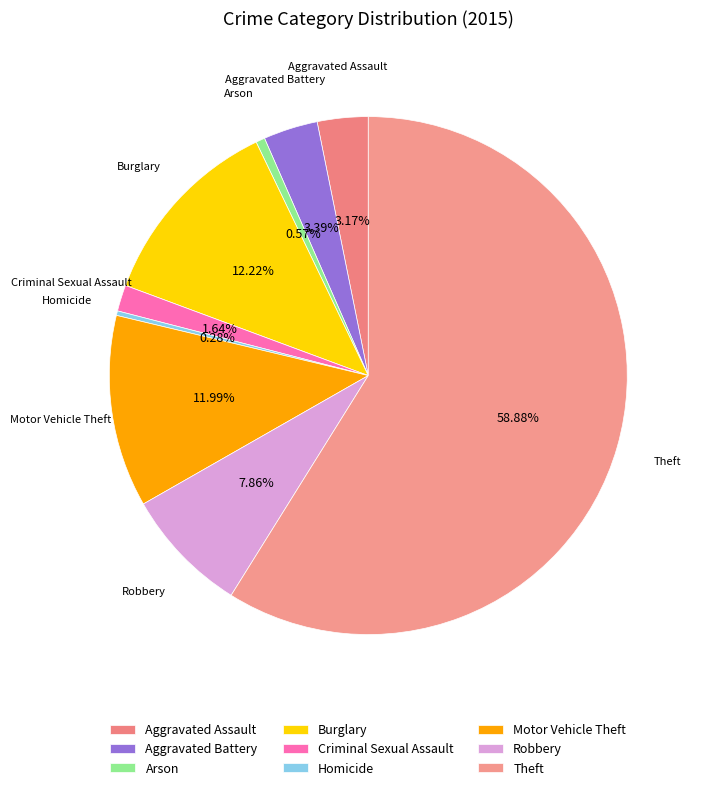

To the nearest percent, what portion does Motor Vehicle Theft represent?

12%